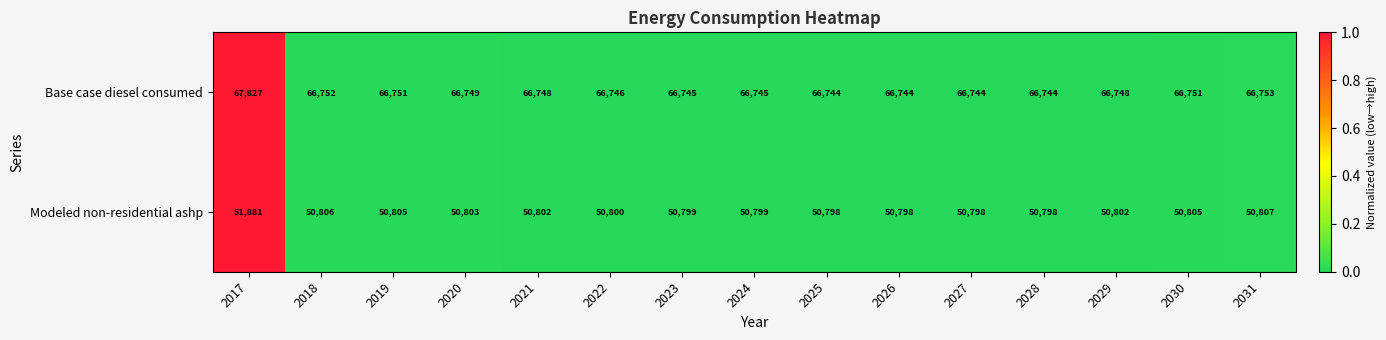

At which category is the sum across all series the highest?

2017